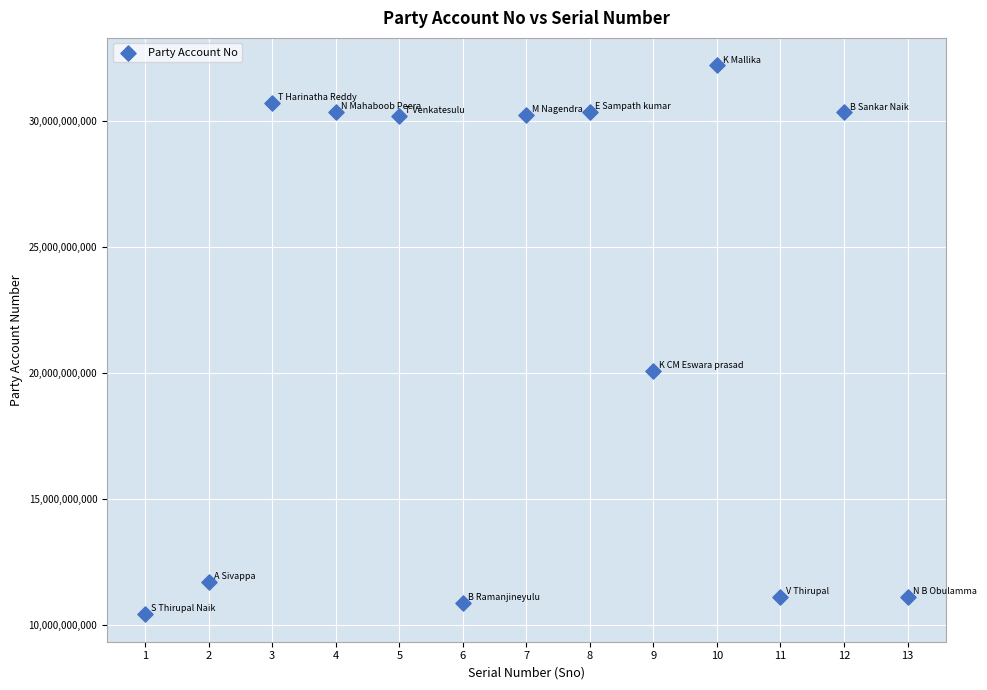

What is the range of X values (max minus min)?

12